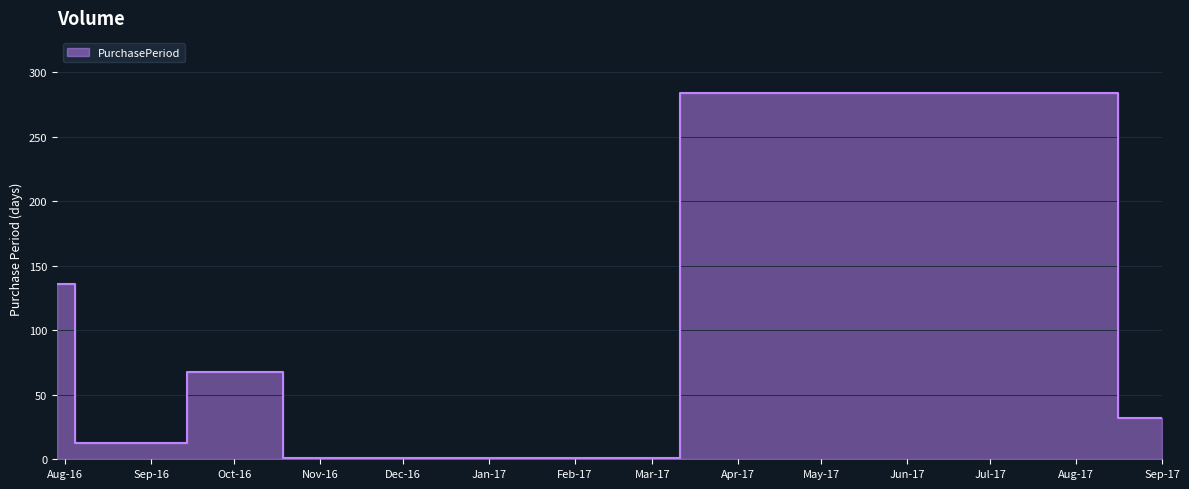

What is the difference between the values at 2016-07-29 and 2016-10-20?

135